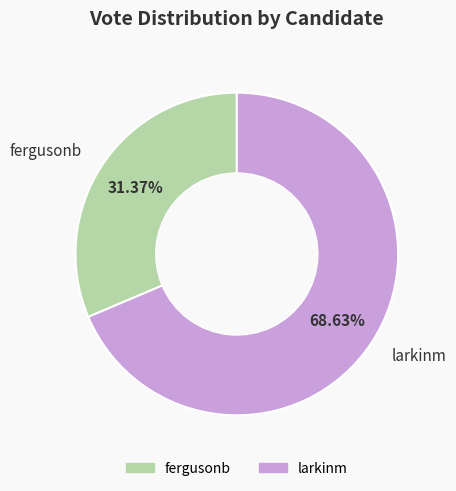

To the nearest percent, what is the difference between the fergusonb and larkinm slice percentages?

37%